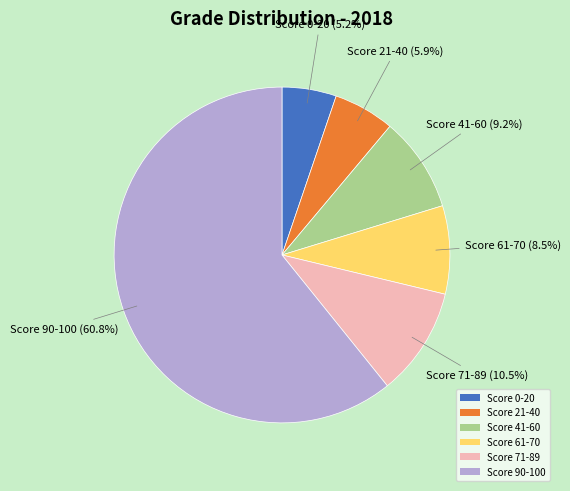

How many segments does this pie chart have?

6